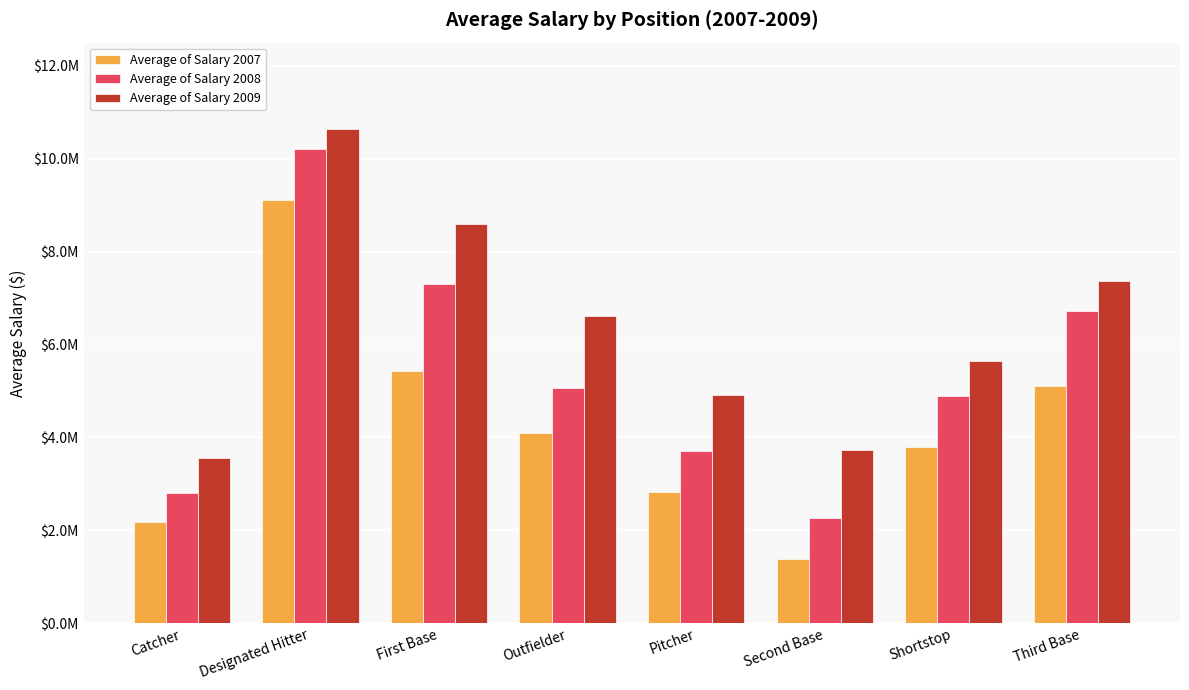

What are all the series names shown in the legend?

Average of Salary 2007, Average of Salary 2008, Average of Salary 2009